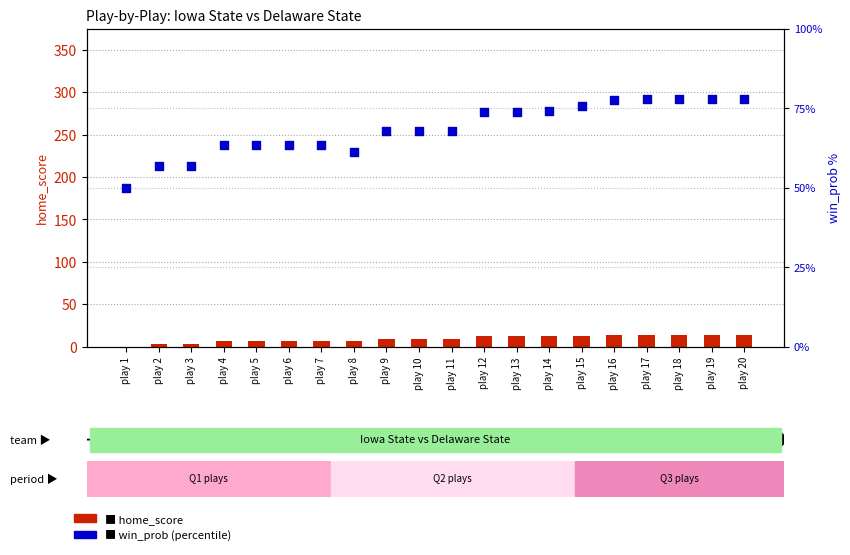

What is the total value across all series at play 19?

92.0